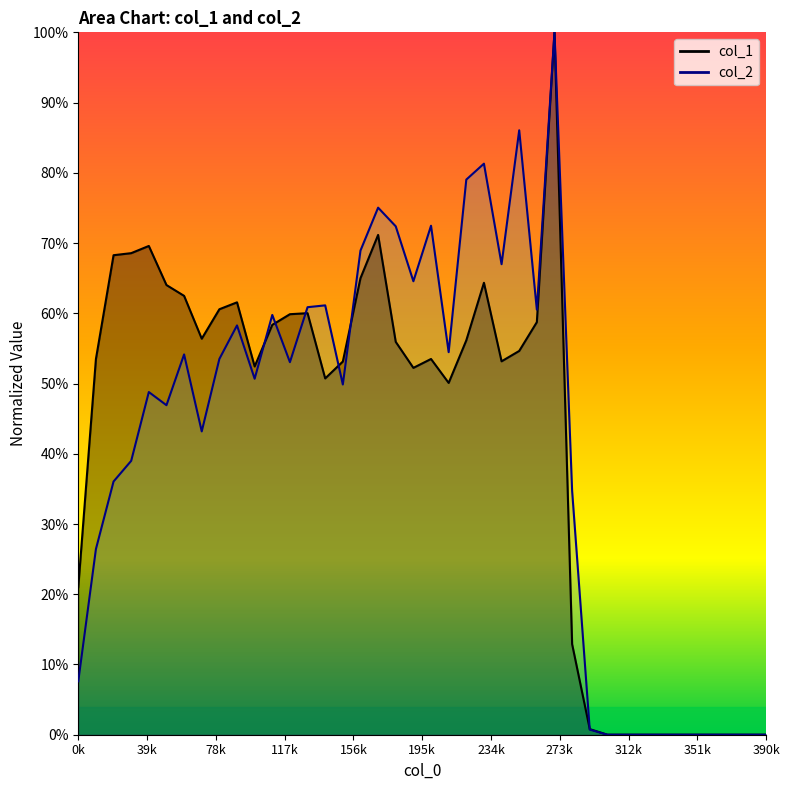

What is the maximum value shown in the chart?

1.0